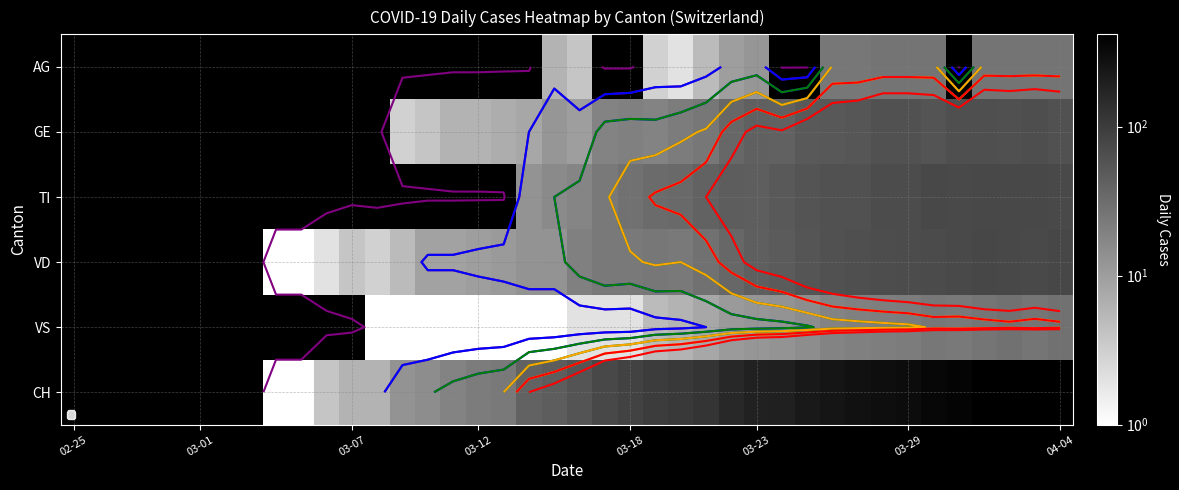

How many distinct data groups are displayed?

6